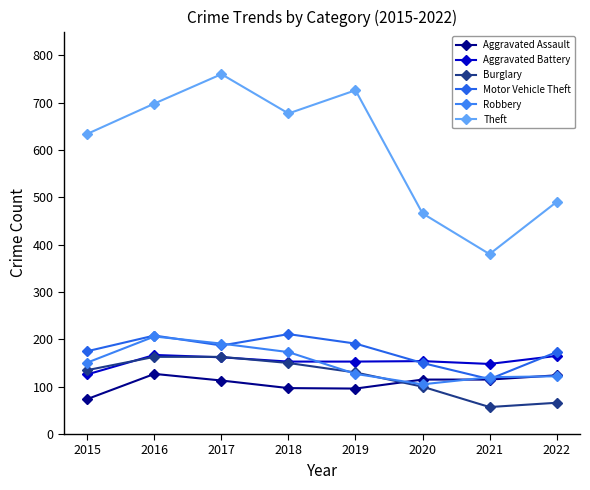

What is the difference between the Theft values at 2018 and 2022?

187